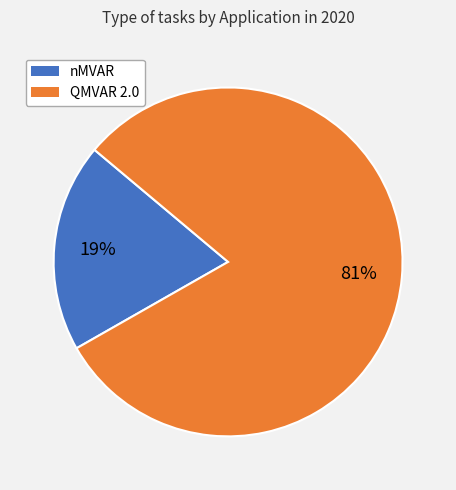

Is the sum of QMVAR 2.0 and nMVAR greater than half?

Yes